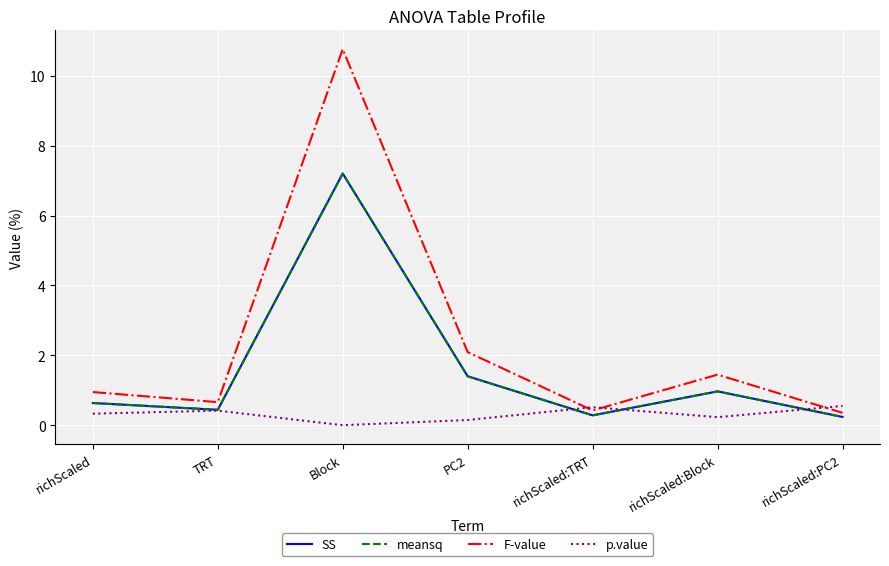

Reading right to left, transcribe all the data shown in this chart.

SS: richScaled:PC2=0.2	richScaled:Block=1.0	richScaled:TRT=0.3	PC2=1.4	Block=7.2	TRT=0.4	richScaled=0.6
meansq: richScaled:PC2=0.2	richScaled:Block=1.0	richScaled:TRT=0.3	PC2=1.4	Block=7.2	TRT=0.4	richScaled=0.6
F-value: richScaled:PC2=0.4	richScaled:Block=1.4	richScaled:TRT=0.4	PC2=2.1	Block=10.8	TRT=0.7	richScaled=0.9
p.value: richScaled:PC2=0.6	richScaled:Block=0.2	richScaled:TRT=0.5	PC2=0.1	Block=0.0	TRT=0.4	richScaled=0.3